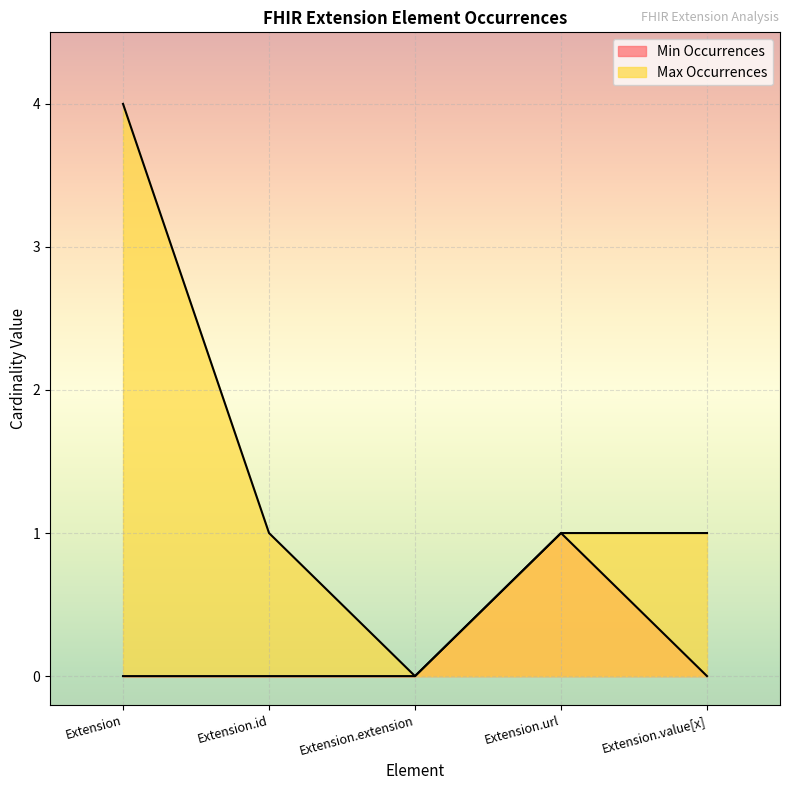

True or false: Min Occurrences has a value of 0 at Extension.url.

False